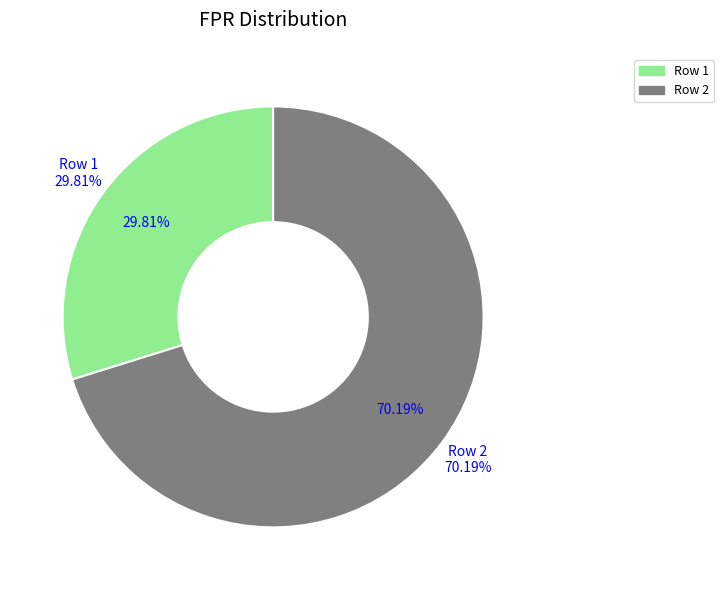

Between Row 2 and Row 1, which is larger?

Row 2